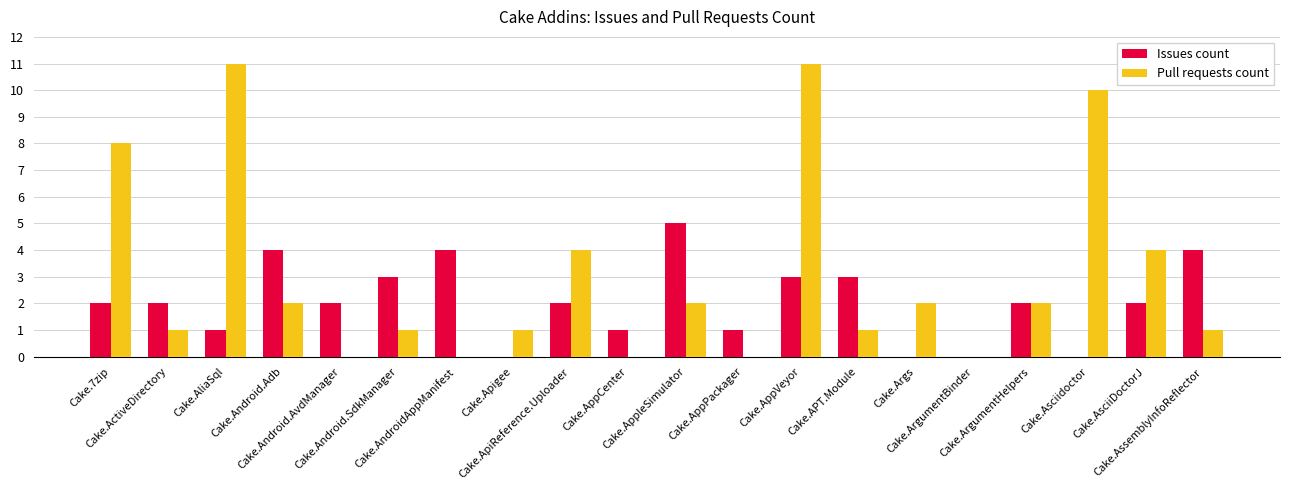

Which series has the largest total across all categories?

Pull requests count